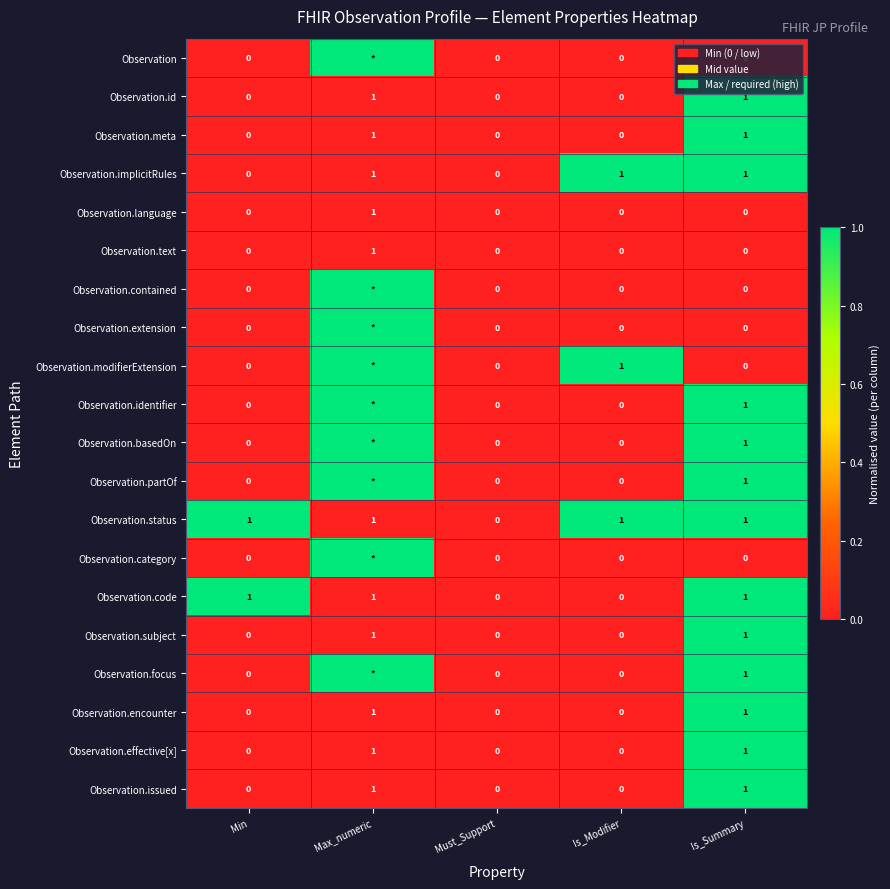

What is the total value across all series at Is_Modifier?

3